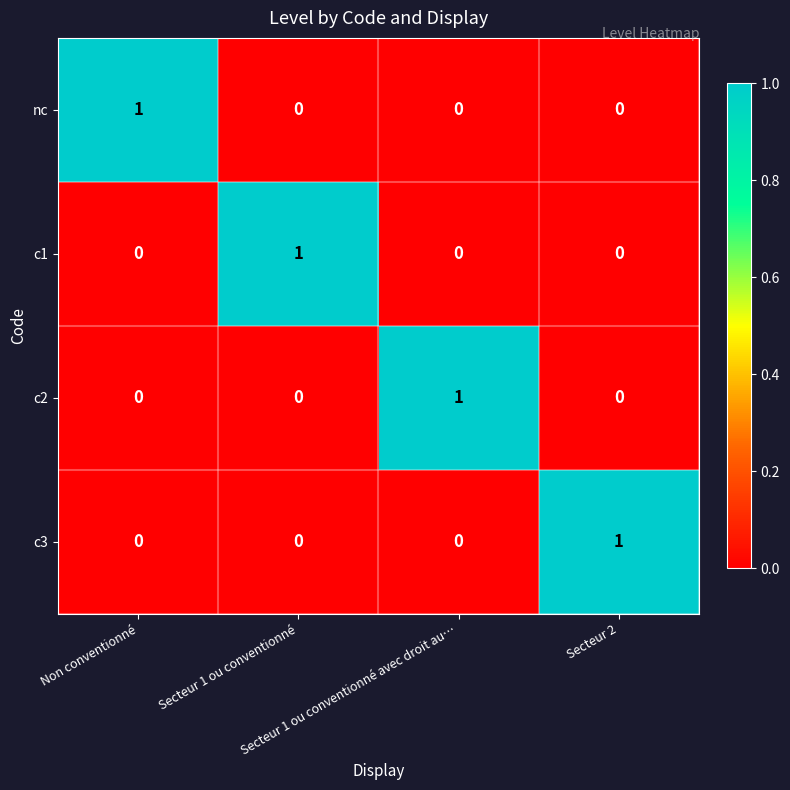

At how many categories does at least one series exceed 0?

4